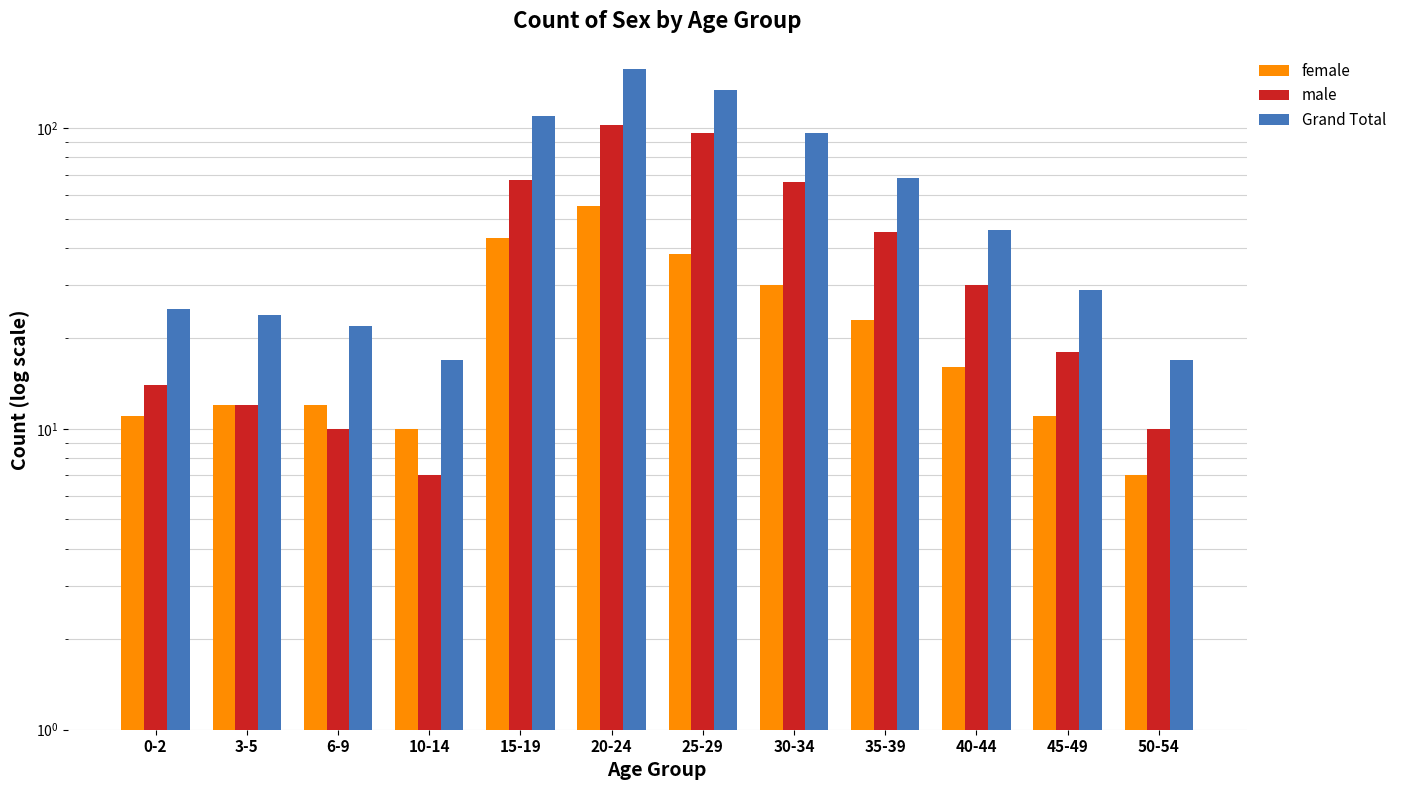

How many distinct data groups are displayed?

3